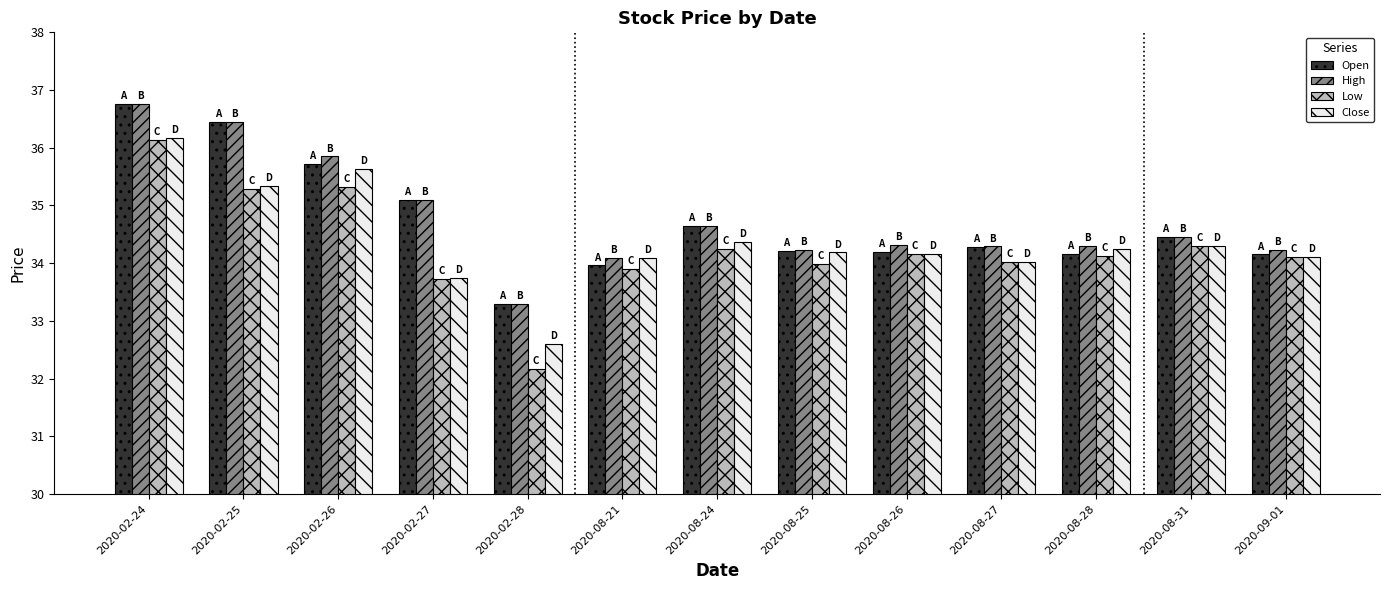

What is the label of the 13th bar from the left?

2020-09-01